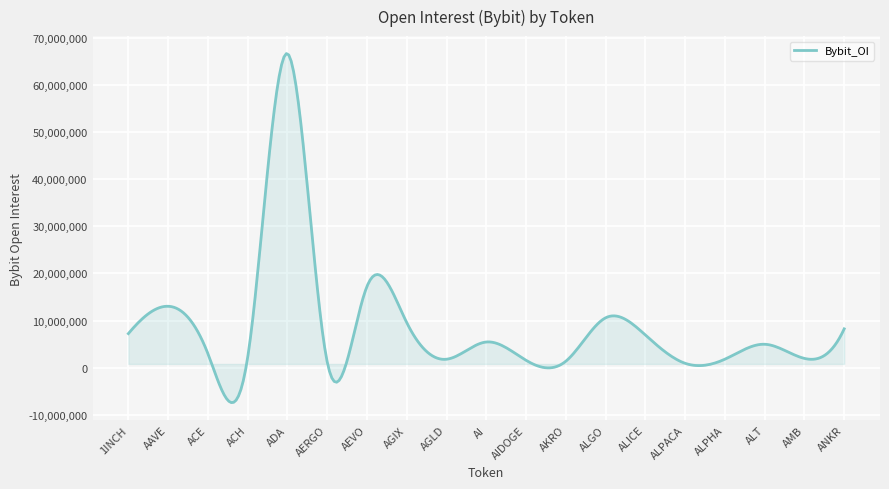

What is the greatest value displayed?

66727420.5